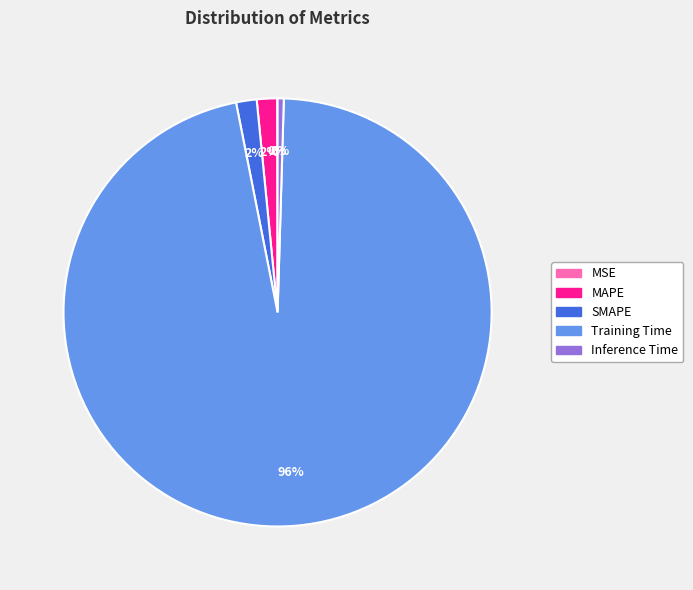

Which has a higher value, Training Time or SMAPE?

Training Time